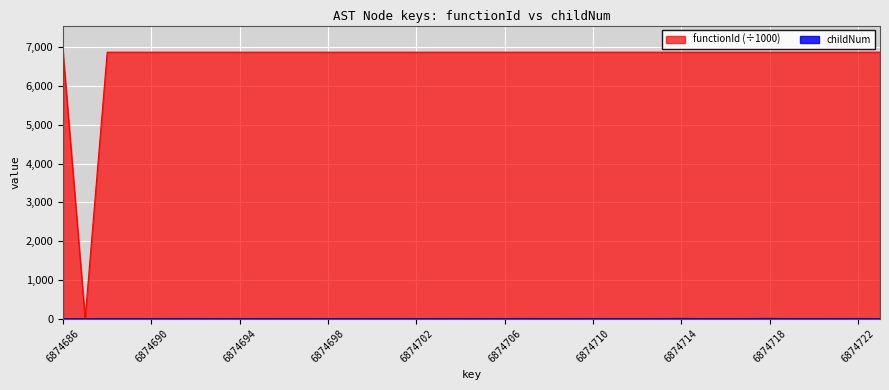

At which label does childNum reach its minimum?

6874686